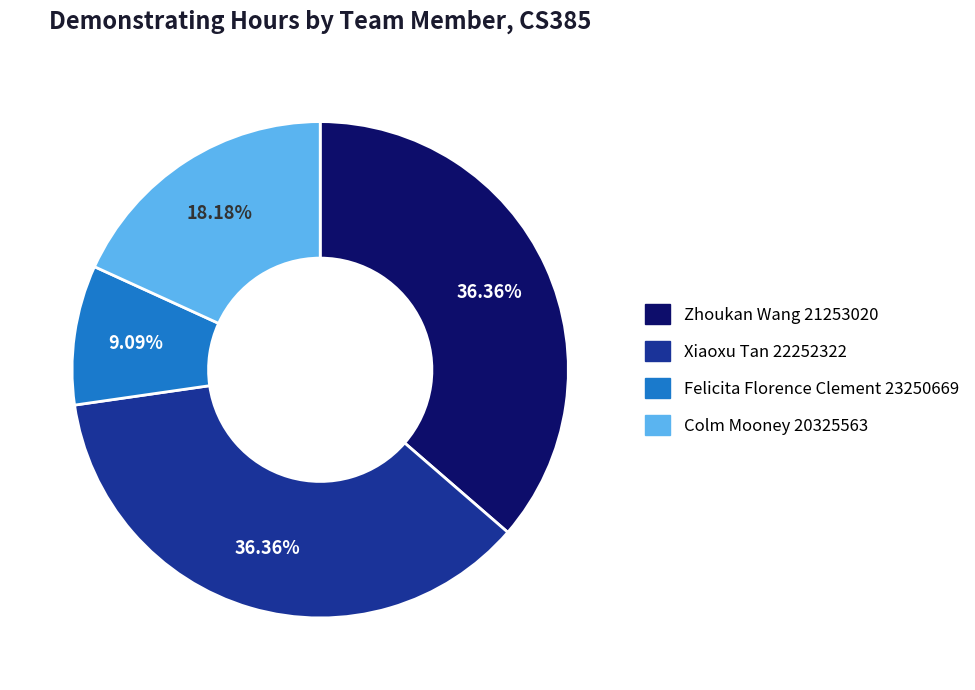

Approximately how many times larger is the value at Zhoukan Wang 21253020 compared to Colm Mooney 20325563?

2.0